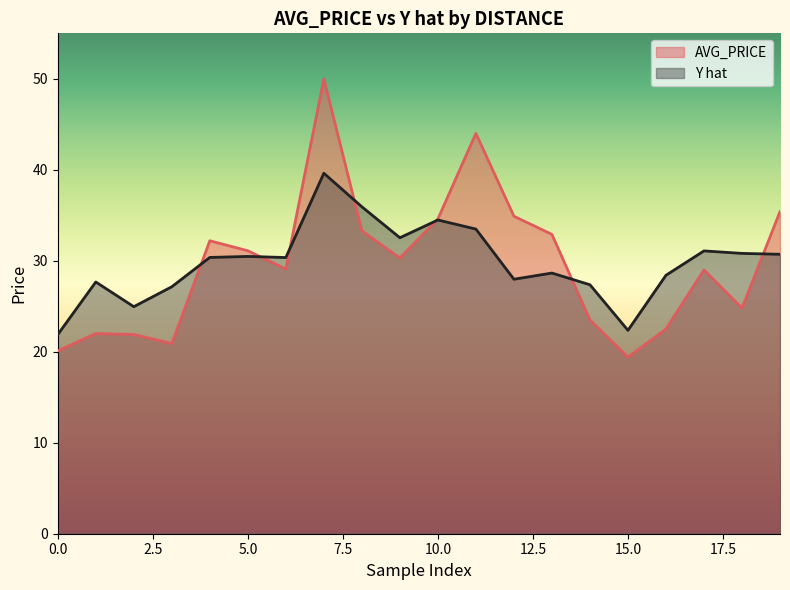

What is the difference between the maximum and minimum values in the Y hat series?

17.7